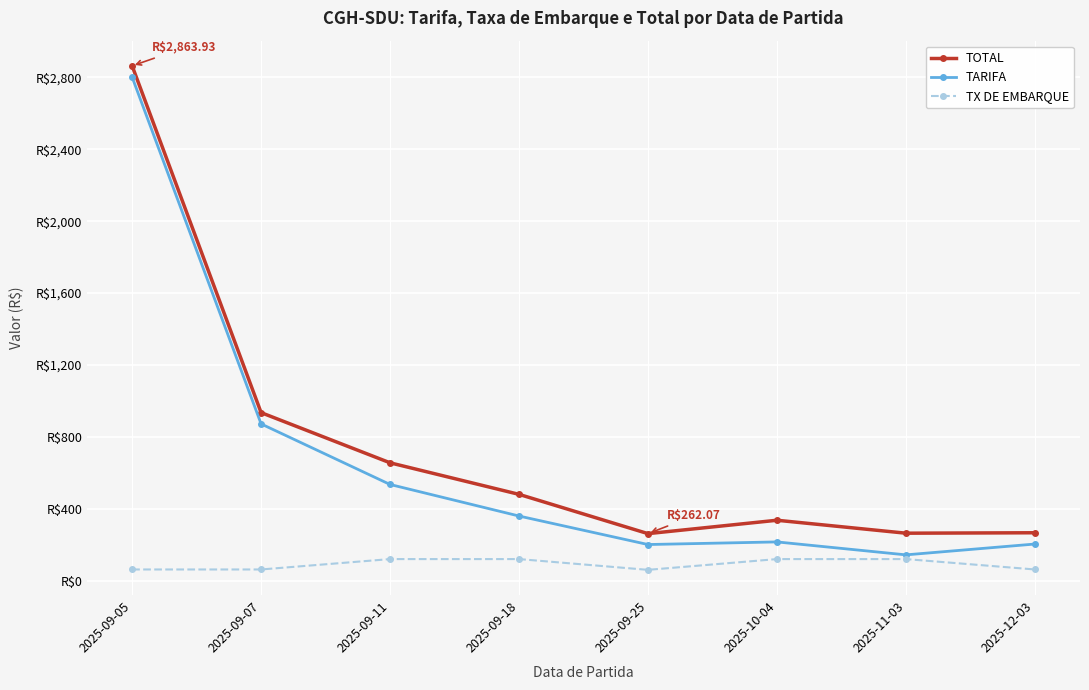

What are all the series names shown in the legend?

TOTAL, TARIFA, TX DE EMBARQUE